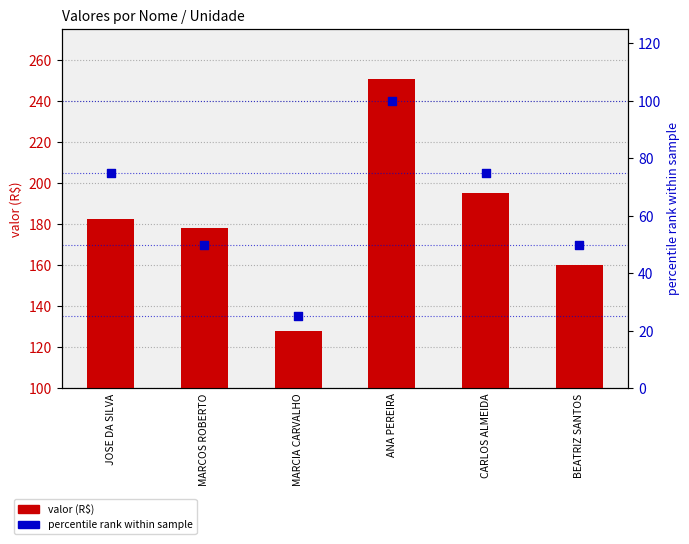

Which series has the widest spread of Y values?

valor (R$)